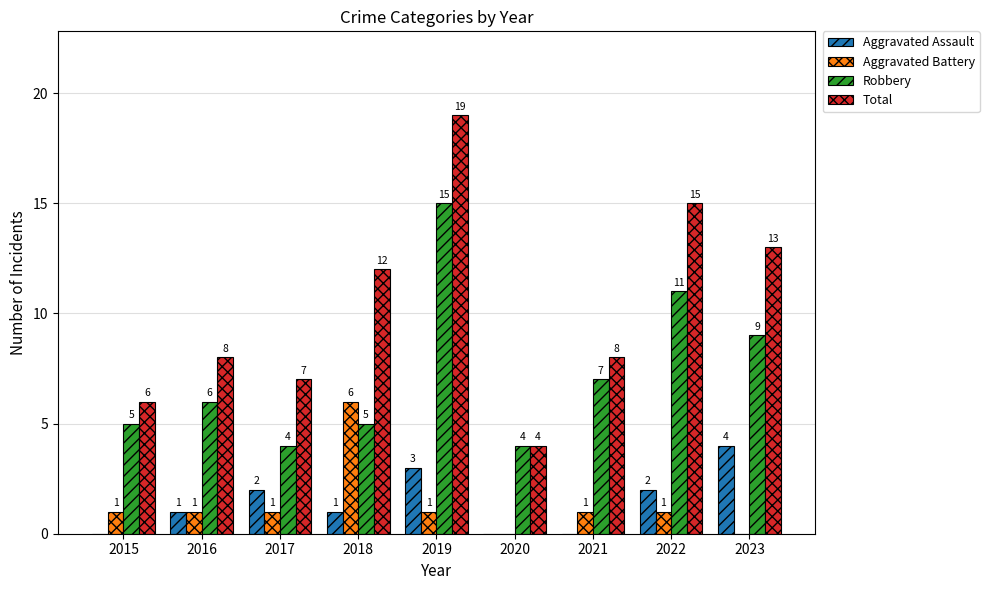

True or false: Aggravated Assault has a value of 2 at 2017.

True